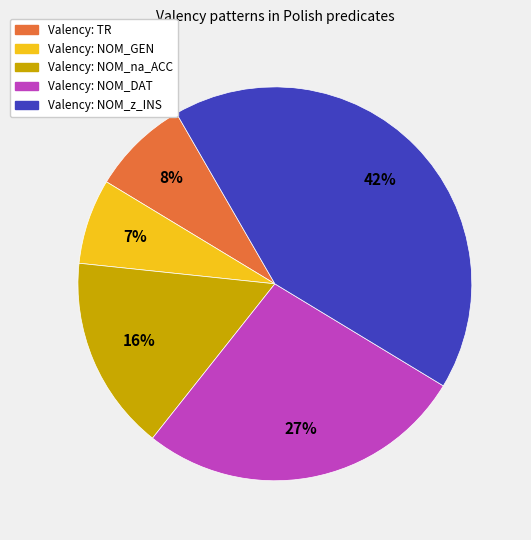

How many segments does this pie chart have?

5